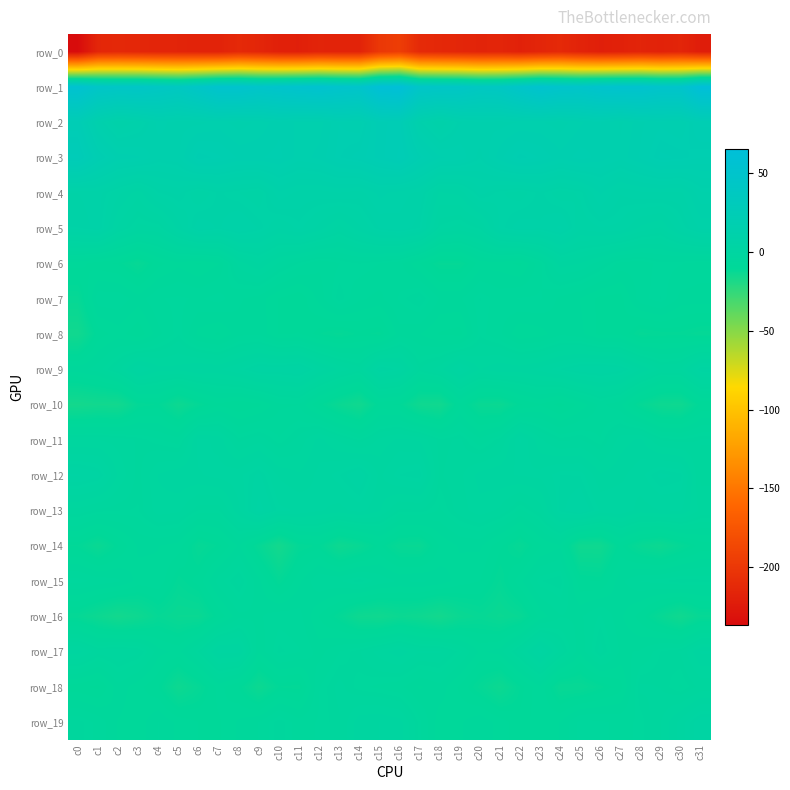

What is the spread (max minus min) of values at c17?

257.0